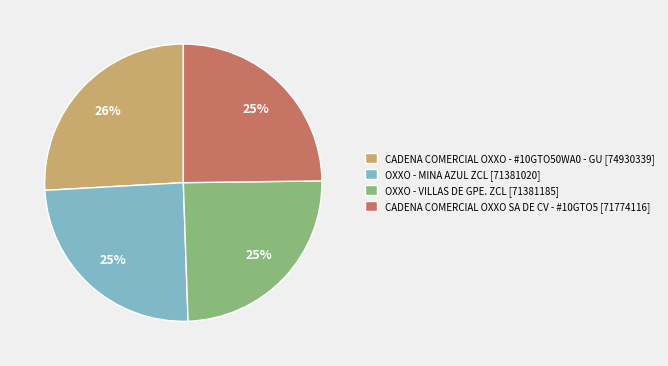

Which category has the biggest portion of the pie?

CADENA COMERCIAL OXXO - #10GTO50WA0 - GU